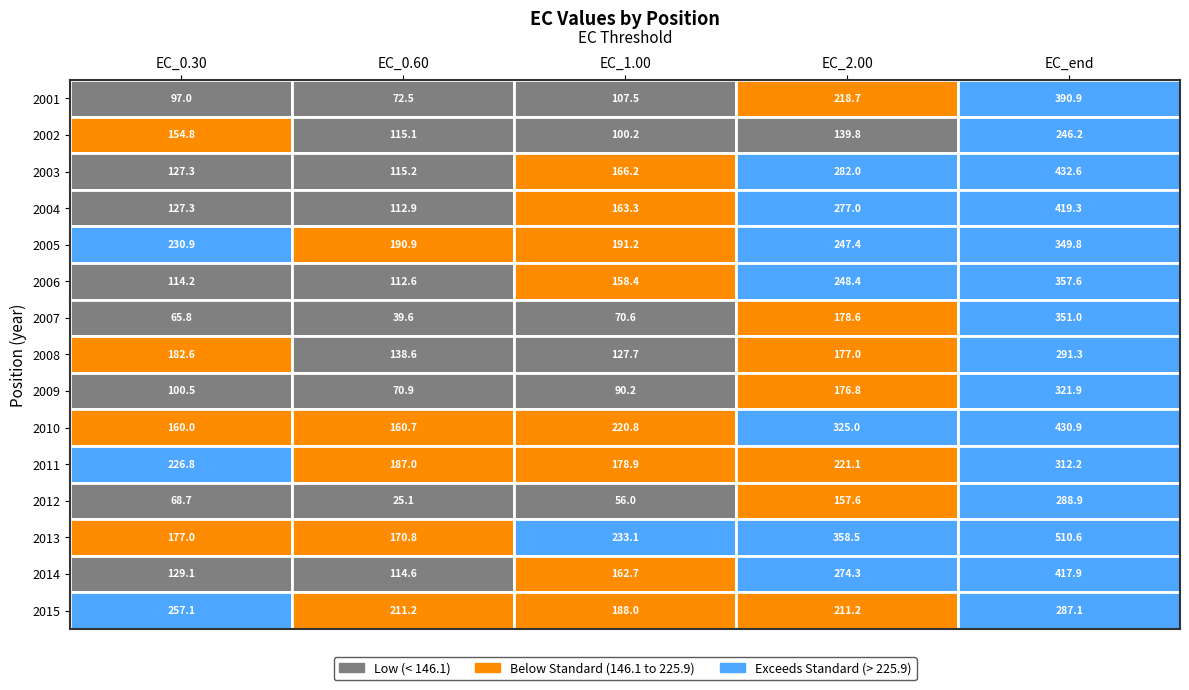

What is the difference between the maximum and minimum values in the EC_2.00 series?

218.7